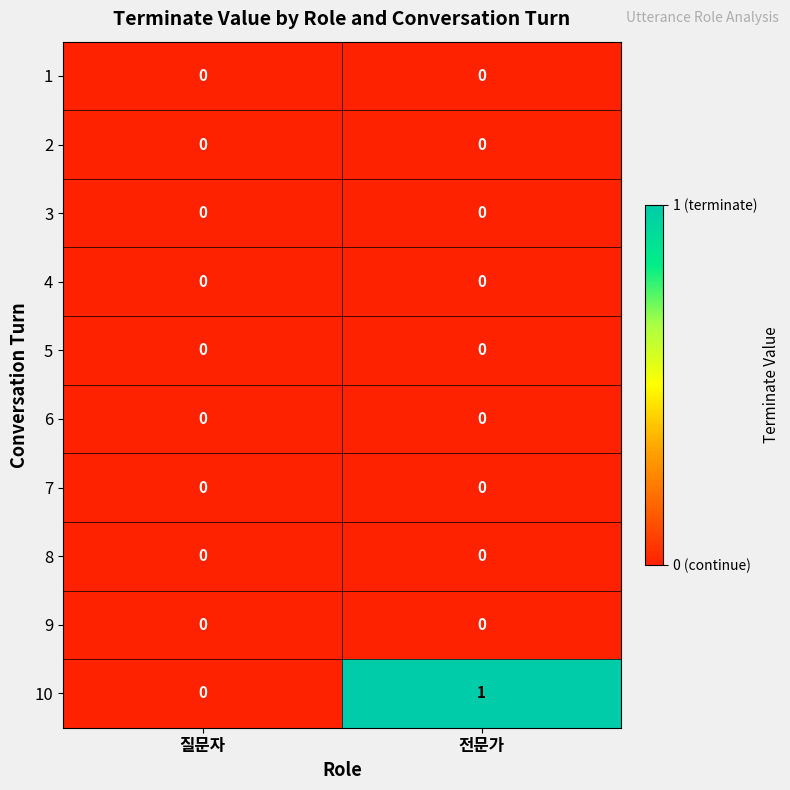

Rank the categories by 10 value from lowest to highest.

질문자, 전문가